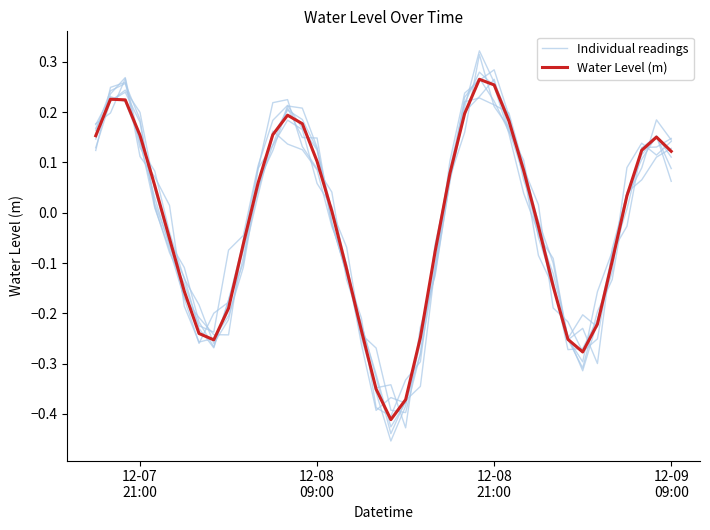

Is this an area chart (filled region under the line)?

No